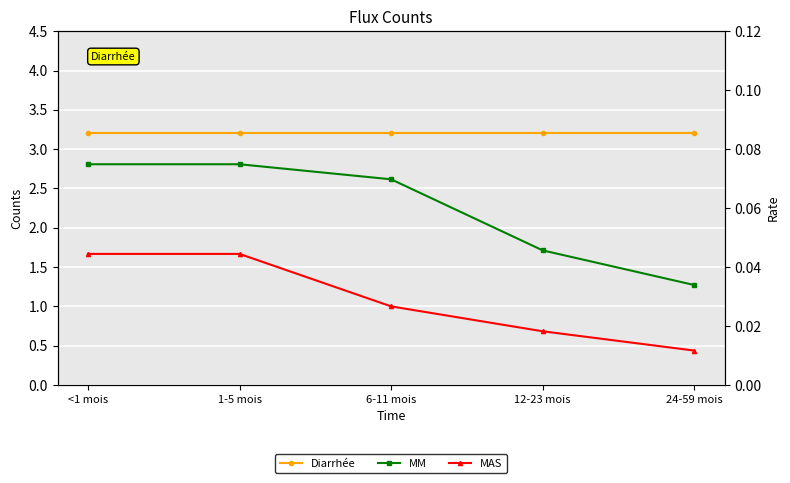

What is the label of the 3rd point from the left?

6-11 mois